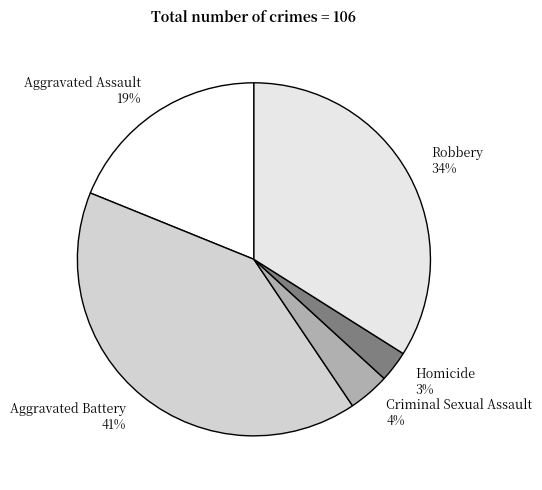

True or false: Aggravated Battery accounts for 47% of the total.

False